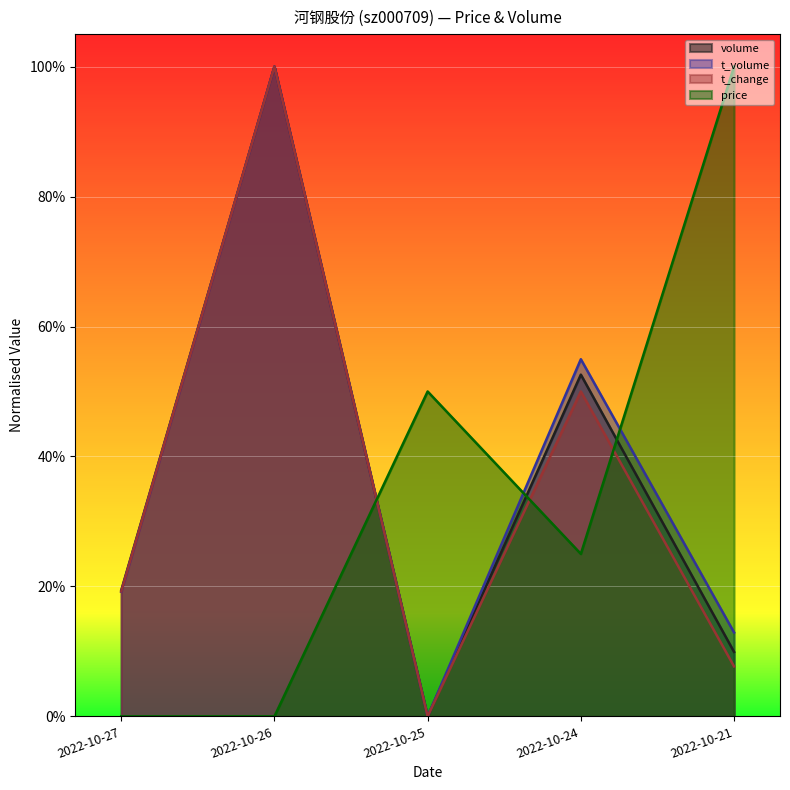

Between 2022-10-26 and 2022-10-27, which is larger?

2022-10-26